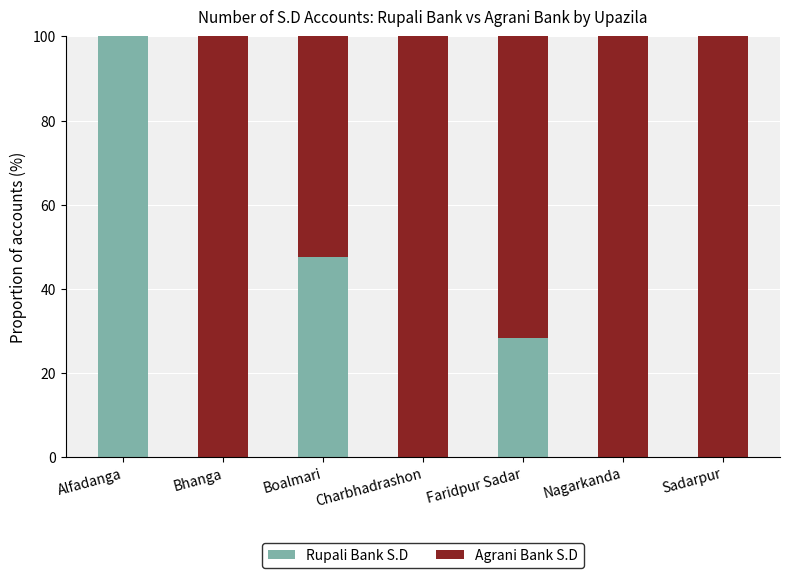

What is the average value of the Rupali Bank S.D series?

25.1